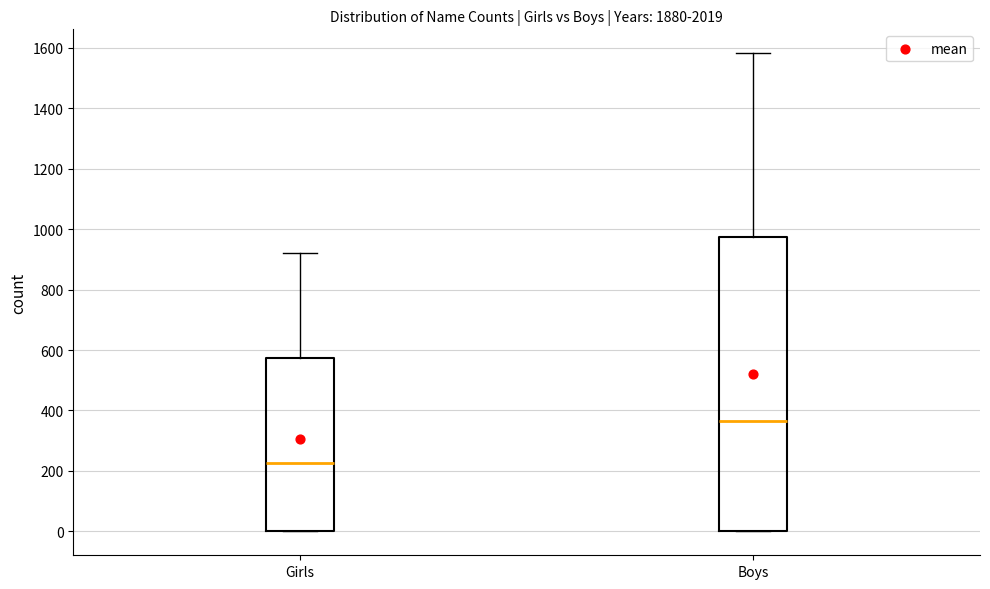

Where is the lower edge of the box for Girls on the y-axis? The values are not printed on the chart, so give them approximately, as read against the axis.

0